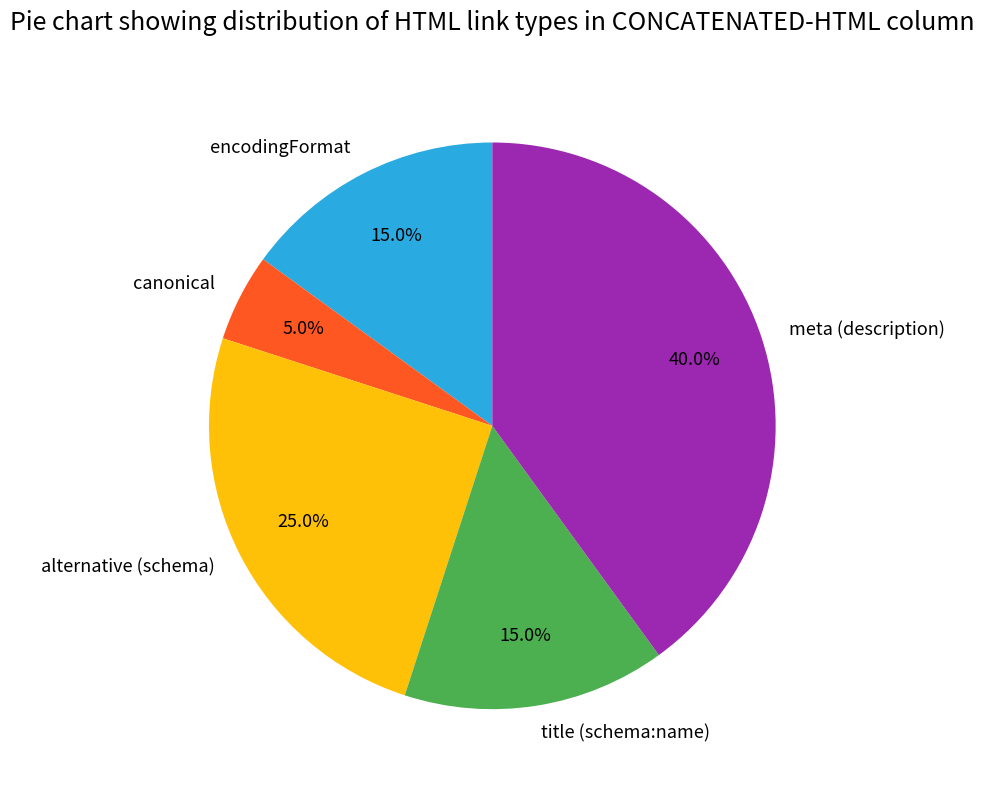

Is there any slice that represents more than half of the pie?

No